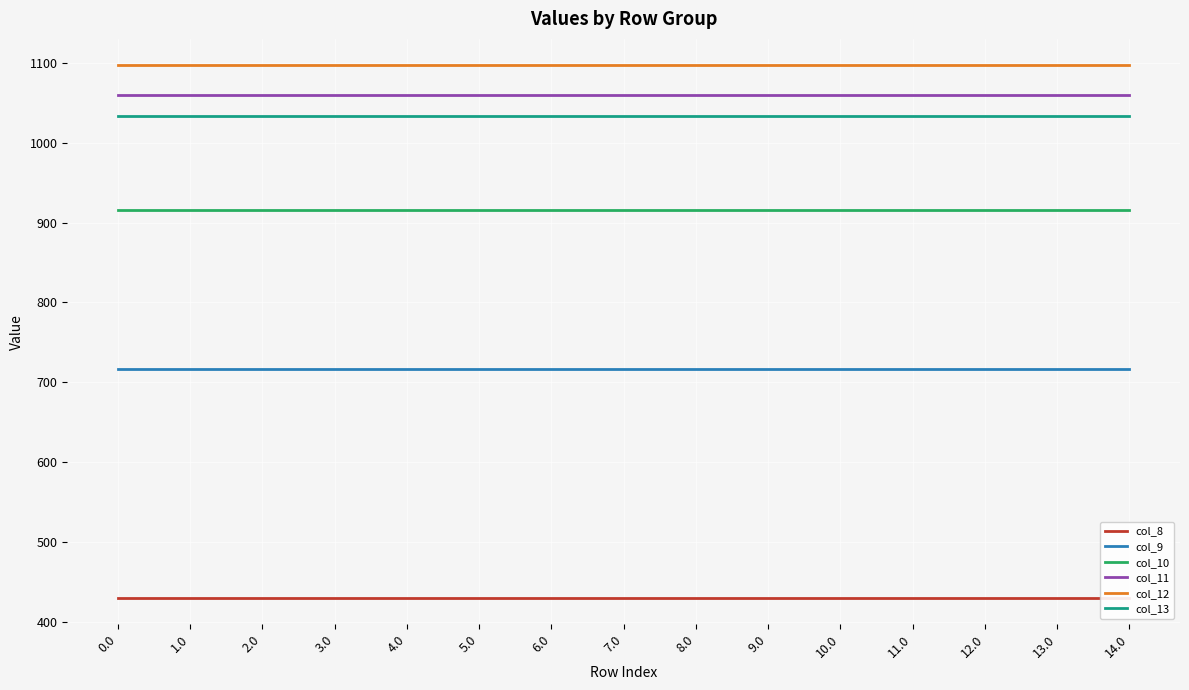

Which has a higher value, 12.0 or 7.0?

12.0